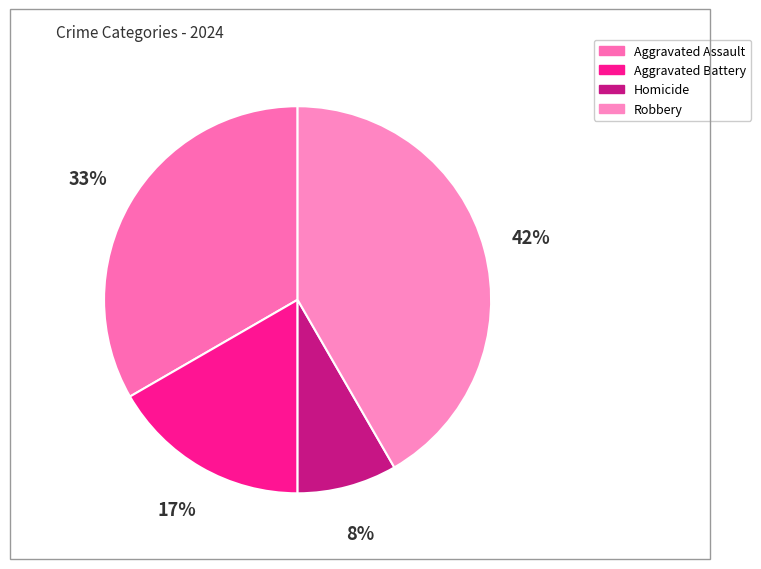

What is the largest slice in the pie chart?

Robbery